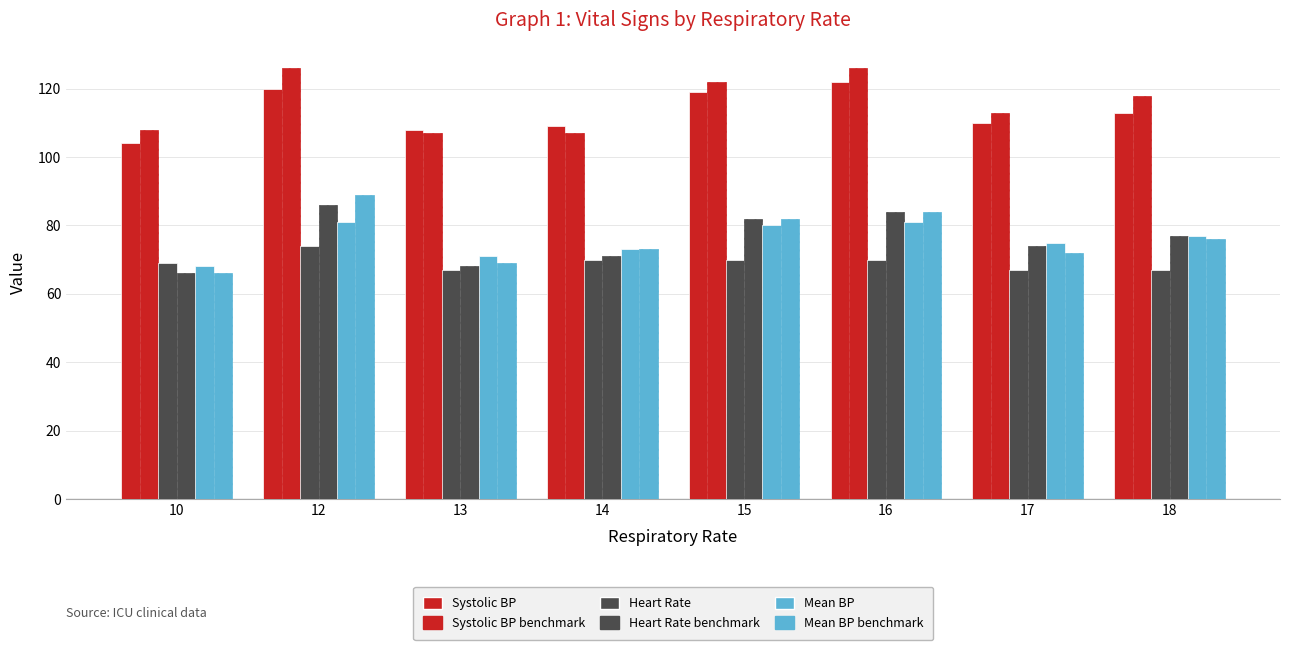

What is the sum of the Systolic BP benchmark values at 17 and 15?

235